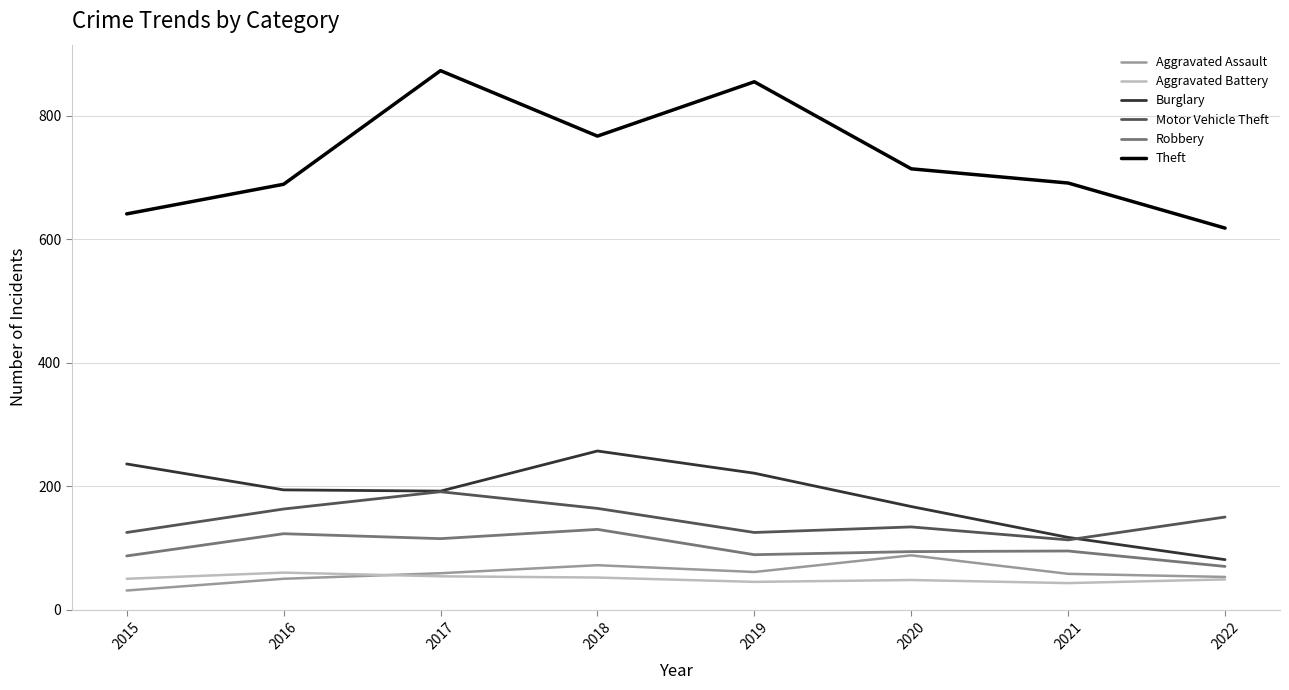

Is the value of Theft at 2017 greater than the value of Aggravated Assault at 2016?

Yes